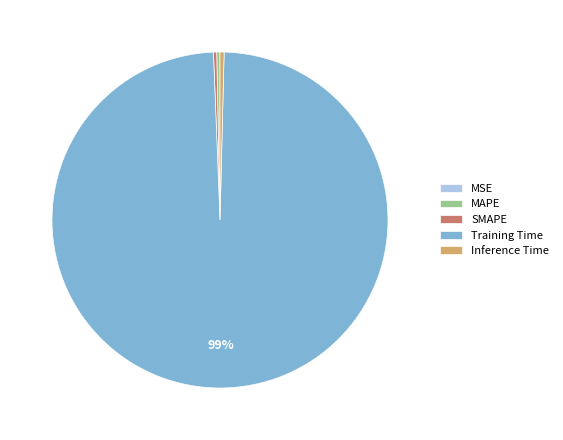

What is the largest slice in the pie chart?

Training Time